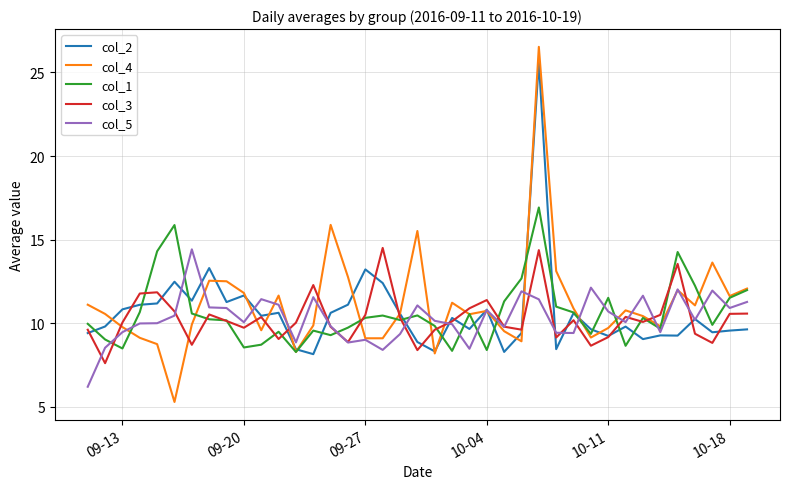

True or false: col_1 and col_3 intersect in this chart.

True